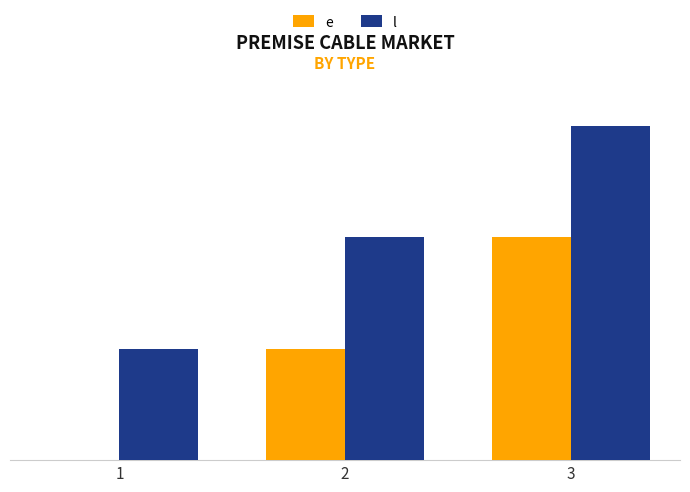

Is it true that l equals 15 at 1?

True